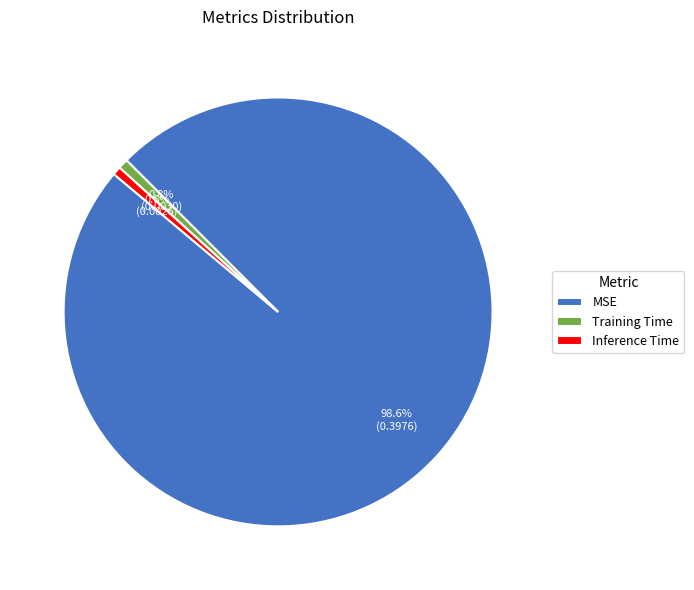

Between MSE and Training Time, which is larger?

MSE